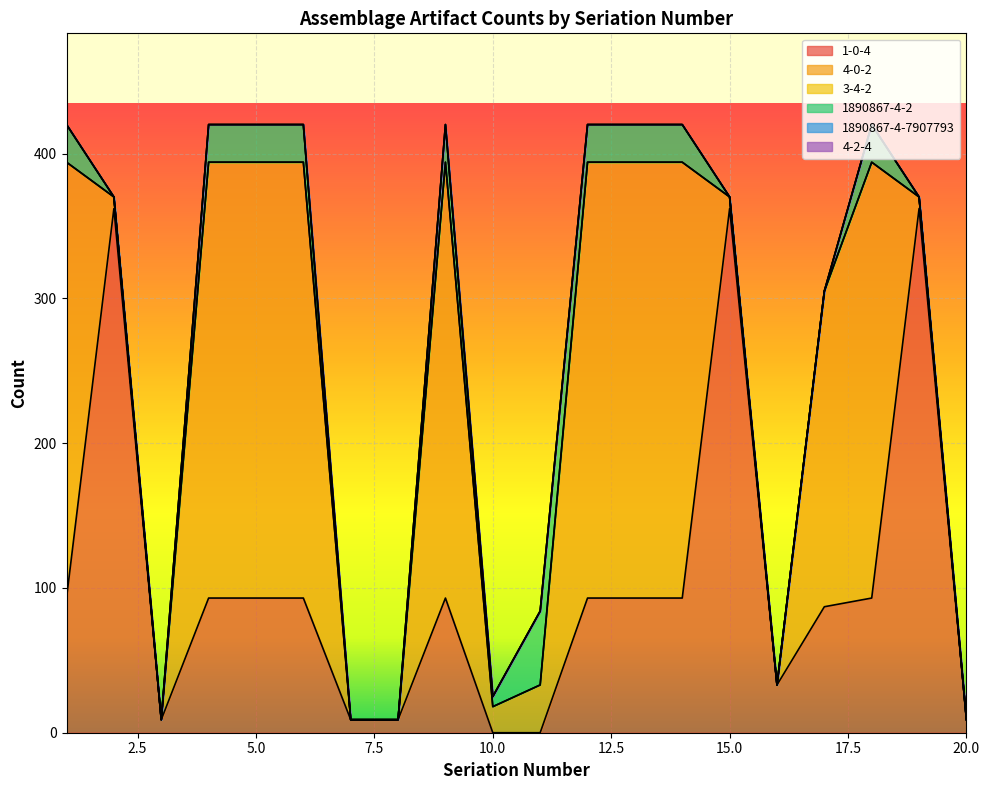

What is the value of the 1890867-4-2 point at the 10th from the left?

7